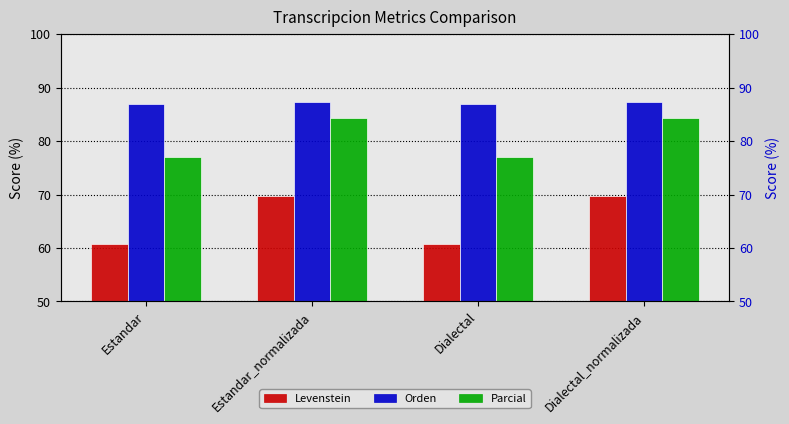

Is it true that Orden equals 86.9 at Estandar?

True